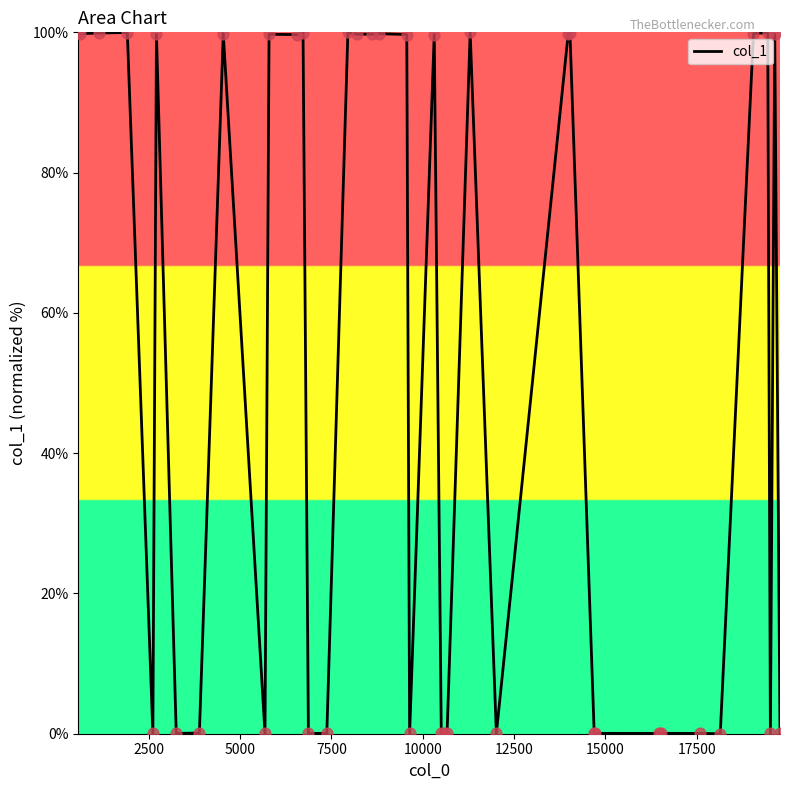

What is the difference between the maximum and minimum values?

100.0